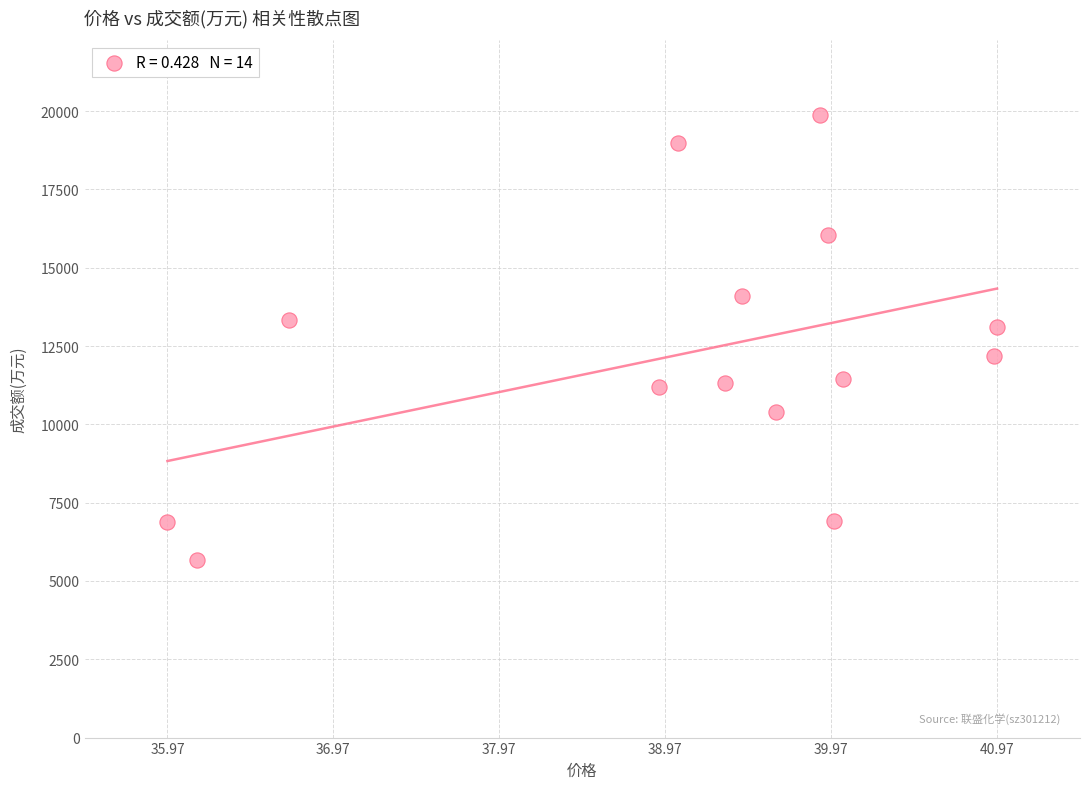

What is the range of Y values (max minus min)?

14213